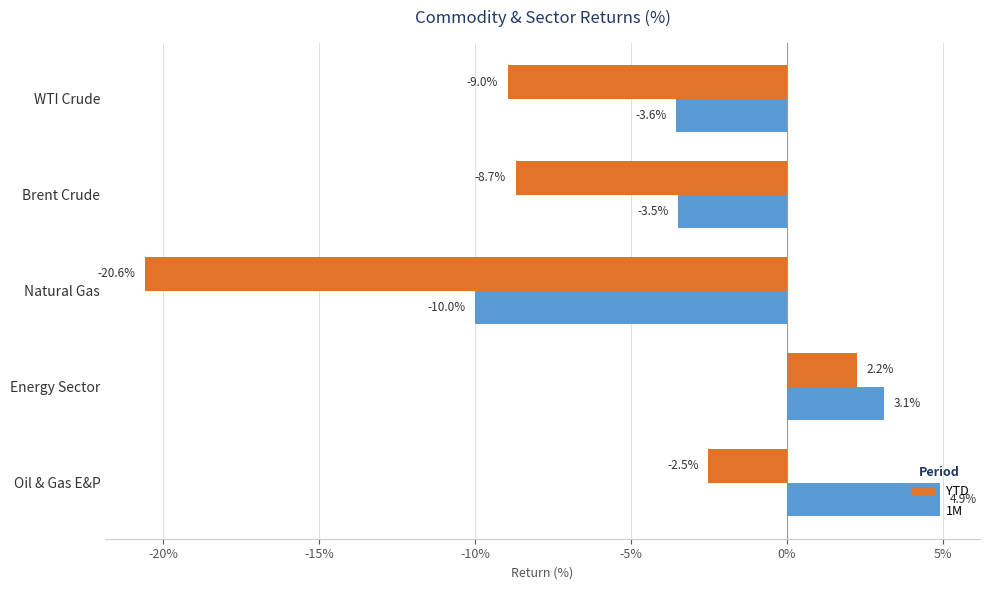

List the labels in order of YTD value, smallest first.

Natural Gas, WTI Crude, Brent Crude, Oil & Gas E&P, Energy Sector